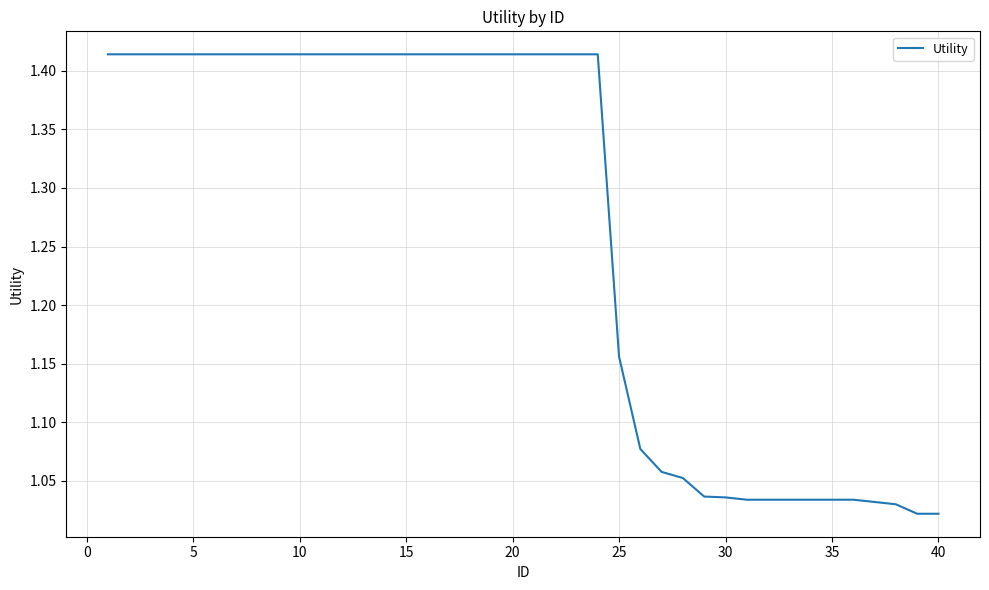

What is the sum of all values?

50.7